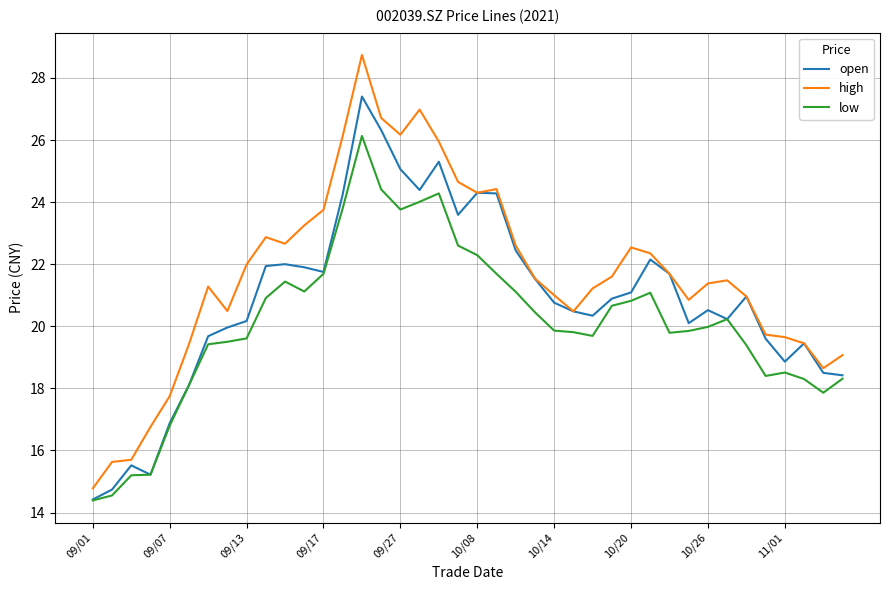

Rank the series by their average value, from highest to lowest.

high, open, low